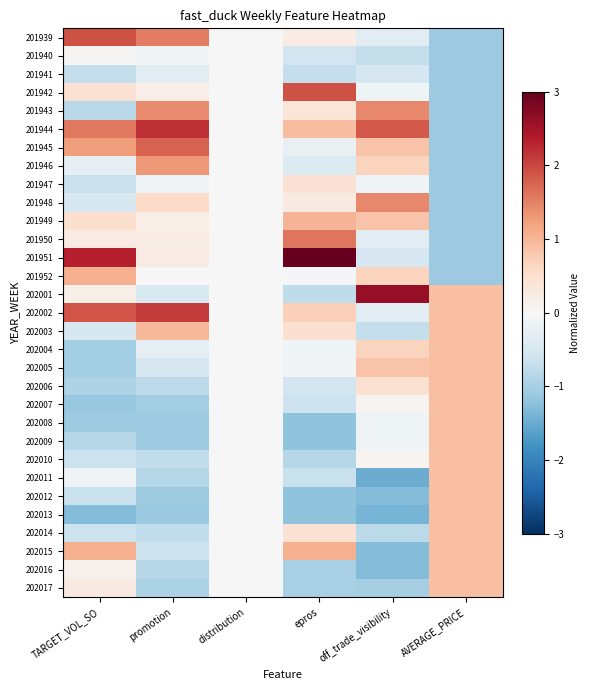

Which label corresponds to the largest value in the chart?

epros